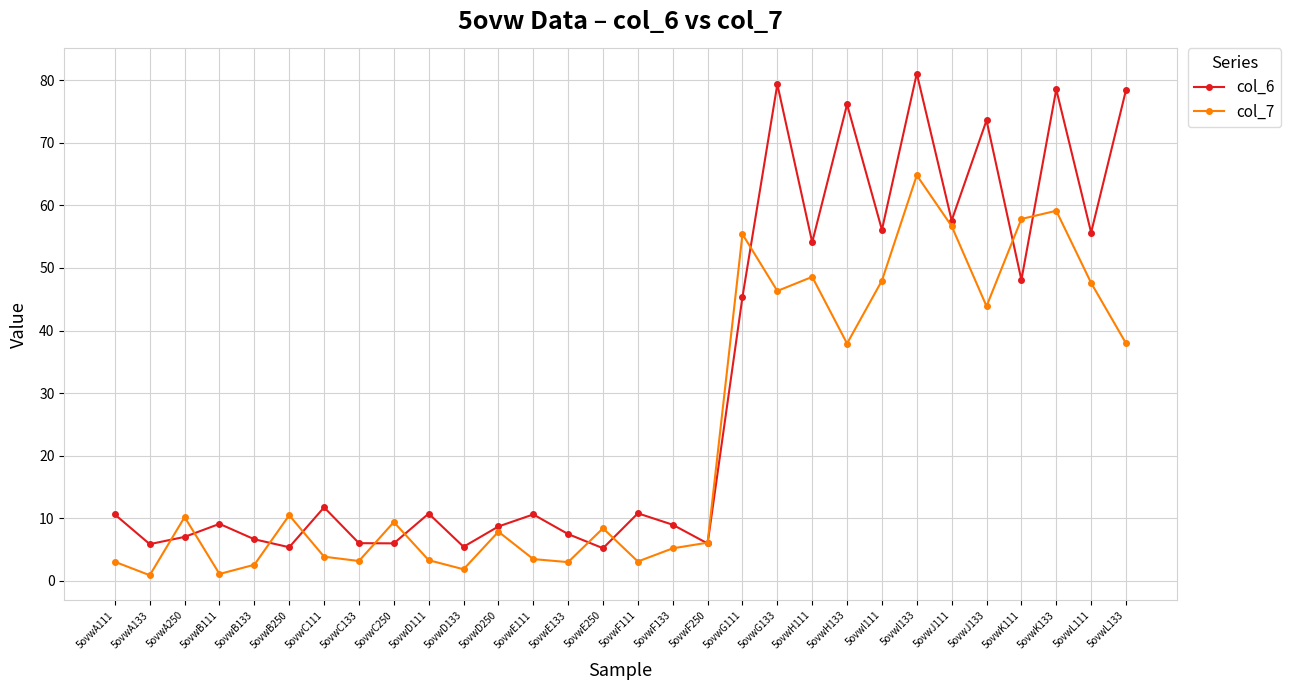

Which series has the largest total across all categories?

col_6